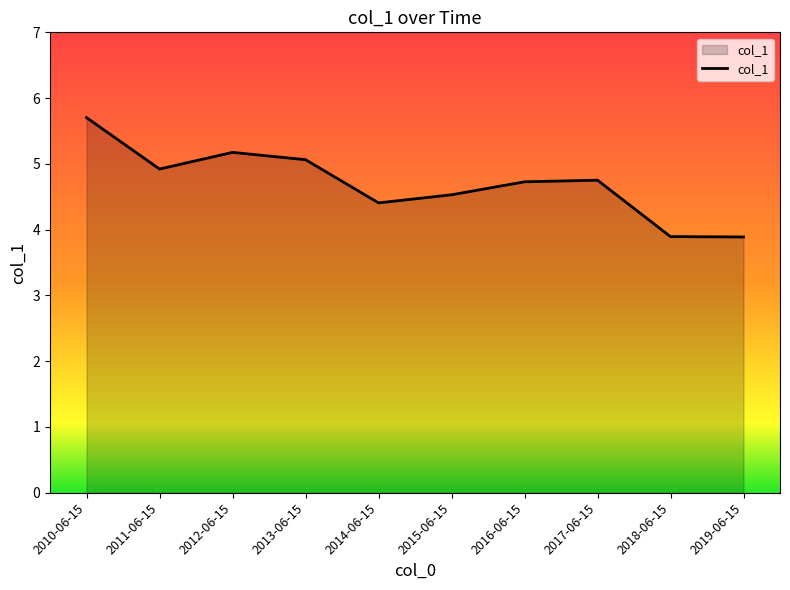

Which has a higher value, 2014-06-15 or 2019-06-15?

2014-06-15